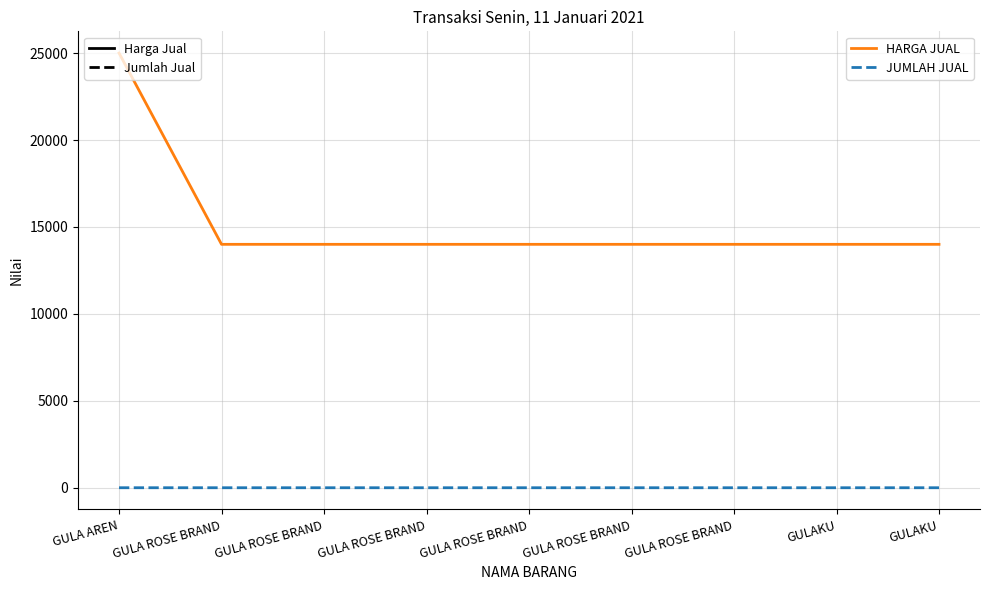

Between GULA ROSE BRAND and GULA ROSE BRAND, which is larger?

GULA ROSE BRAND